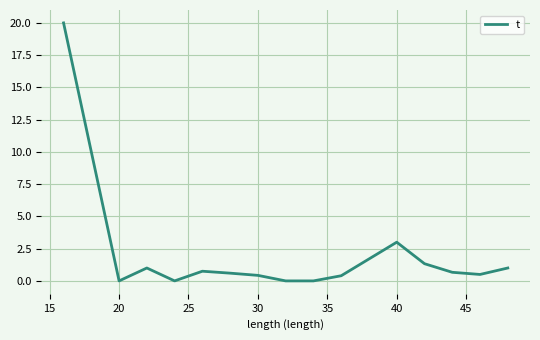

True or false: the data has more than 0 interior local peaks.

True